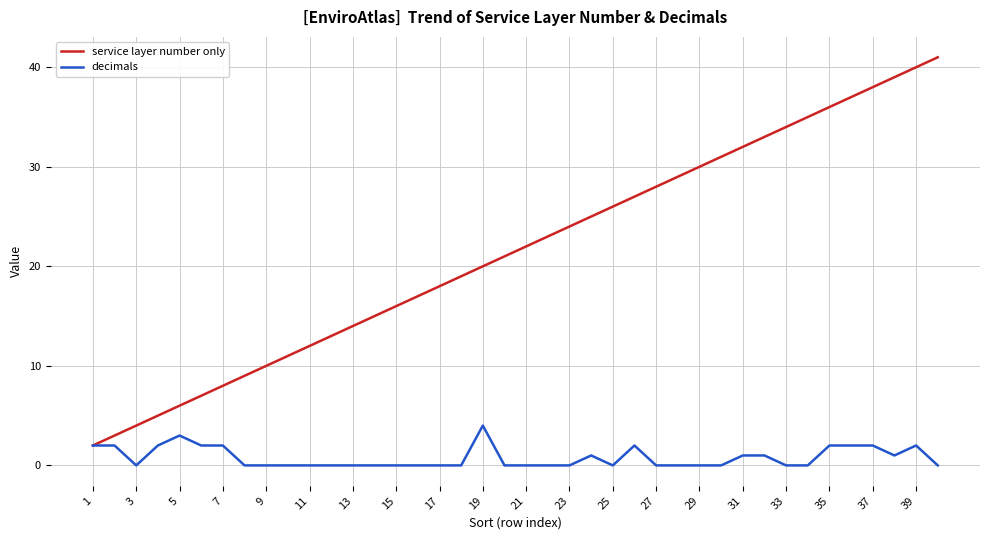

List the series in order of their peak value, highest first.

service layer number only, decimals